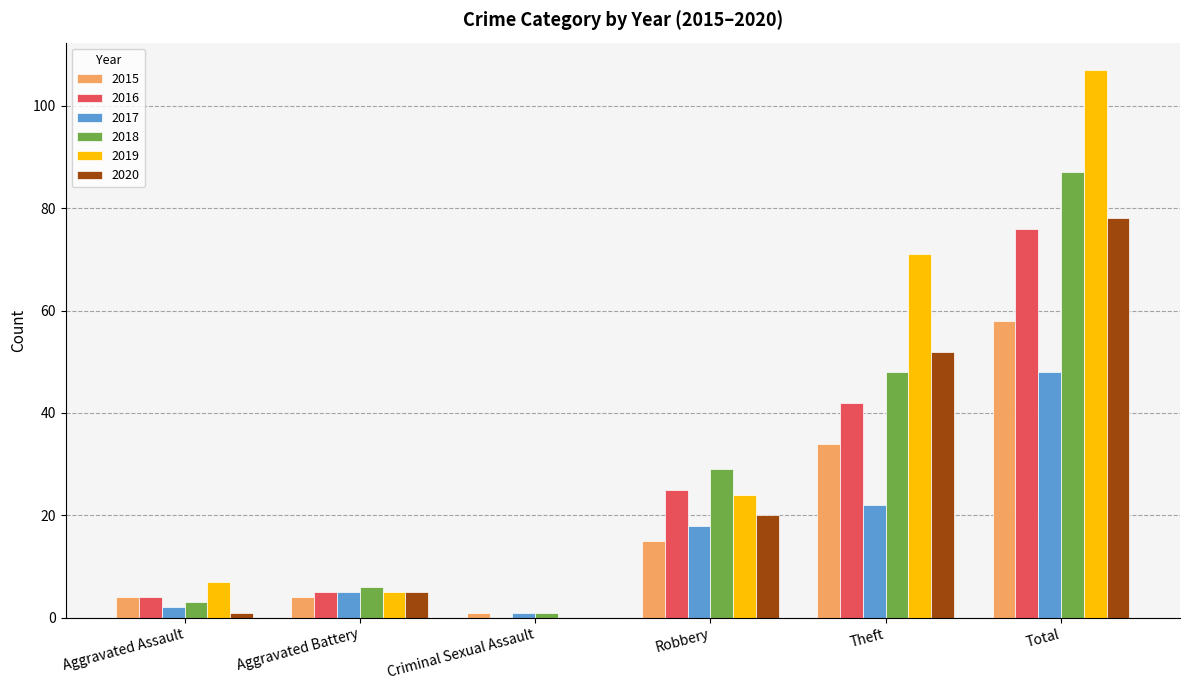

Reading left to right, what are all the values shown in this chart?

2015: Aggravated Assault=4	Aggravated Battery=4	Criminal Sexual Assault=1	Robbery=15	Theft=34	Total=58
2016: Aggravated Assault=4	Aggravated Battery=5	Criminal Sexual Assault=0	Robbery=25	Theft=42	Total=76
2017: Aggravated Assault=2	Aggravated Battery=5	Criminal Sexual Assault=1	Robbery=18	Theft=22	Total=48
2018: Aggravated Assault=3	Aggravated Battery=6	Criminal Sexual Assault=1	Robbery=29	Theft=48	Total=87
2019: Aggravated Assault=7	Aggravated Battery=5	Criminal Sexual Assault=0	Robbery=24	Theft=71	Total=107
2020: Aggravated Assault=1	Aggravated Battery=5	Criminal Sexual Assault=0	Robbery=20	Theft=52	Total=78